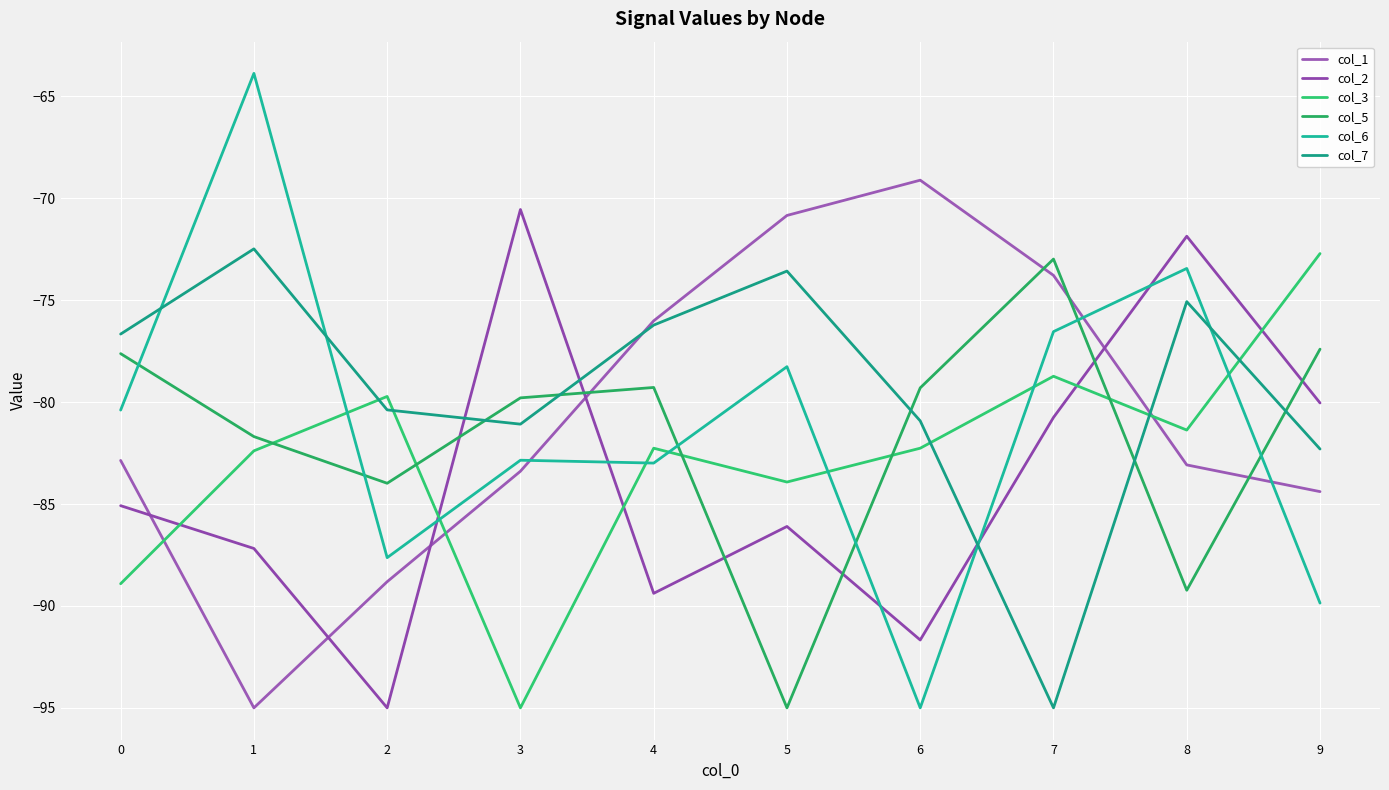

How many lines are shown in the chart?

6